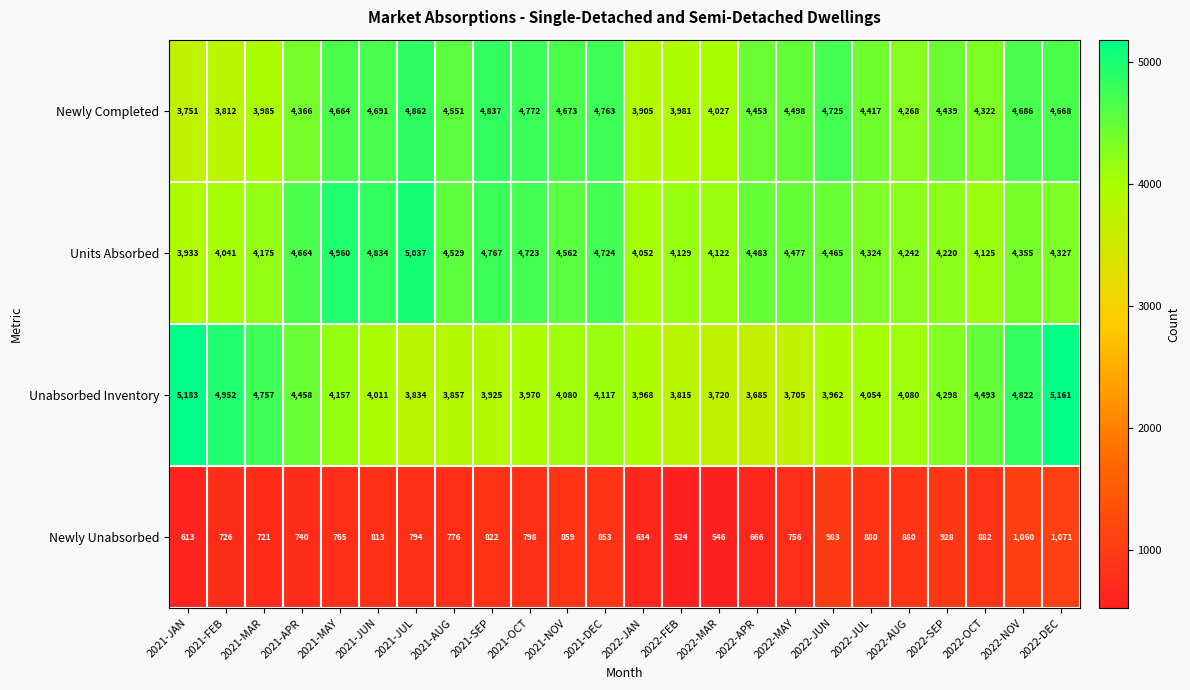

At which category does the chart reach its peak across all series?

2021-JAN